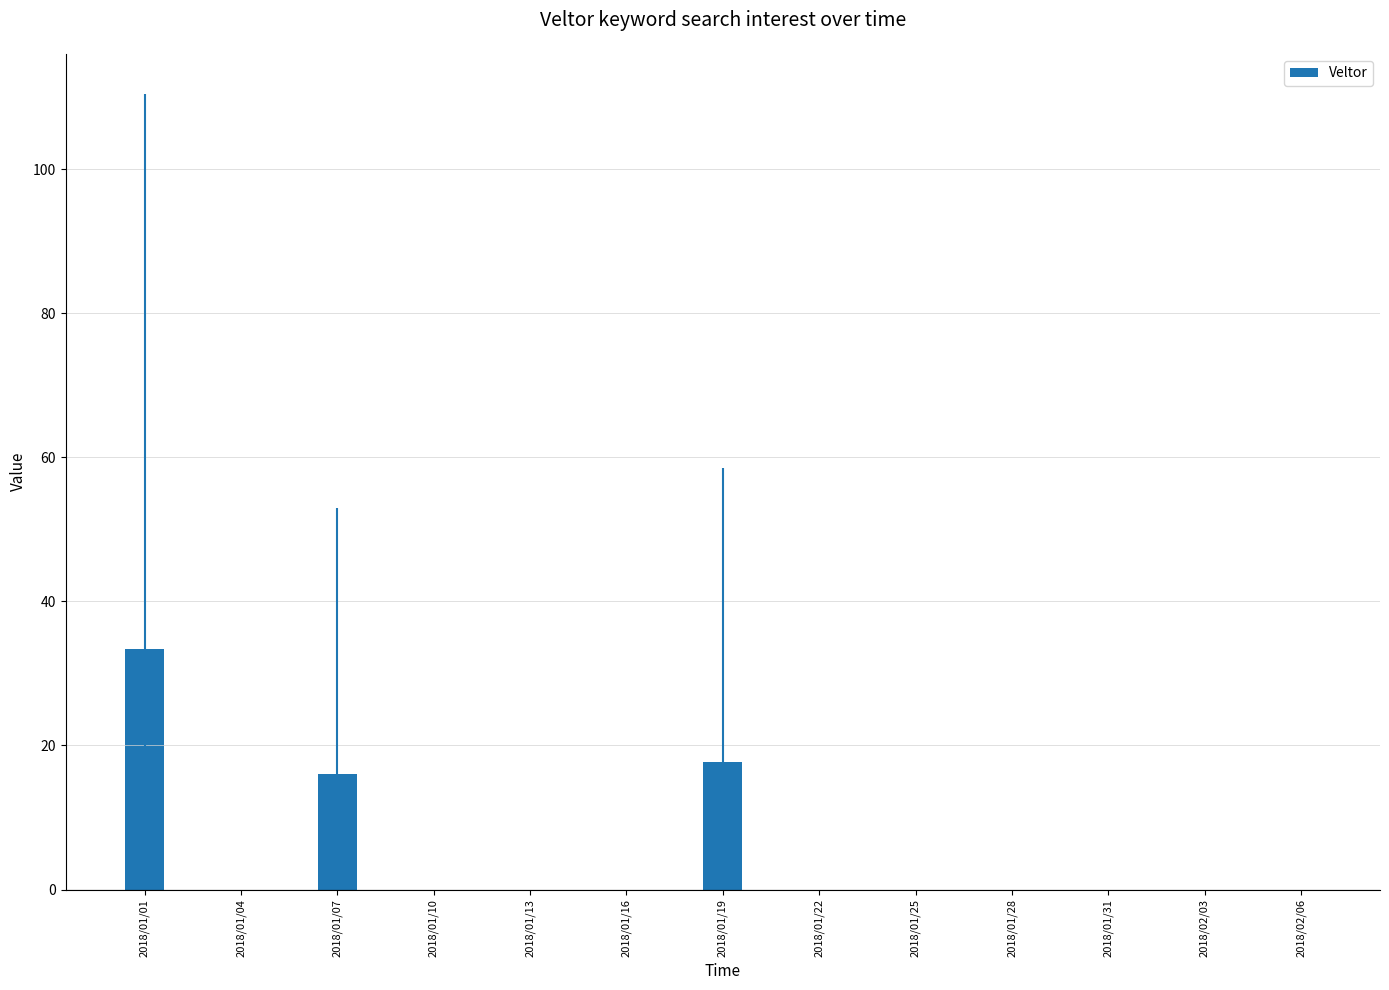

What is the average value?

5.2